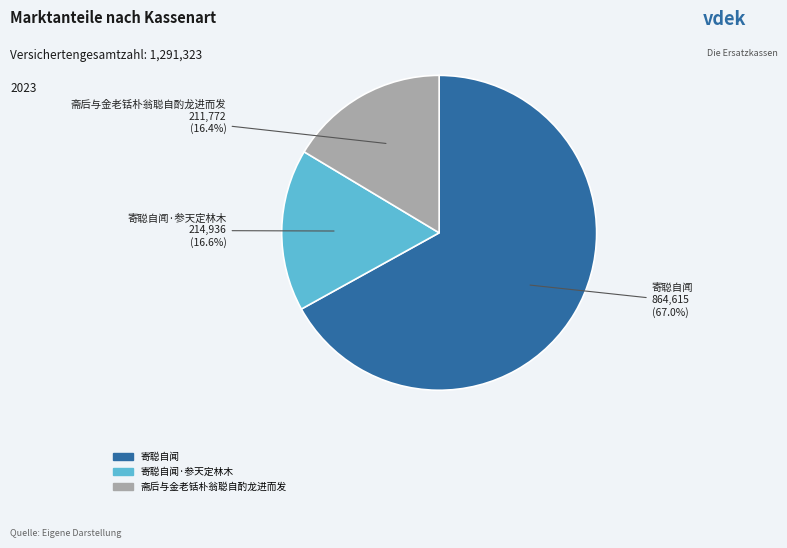

Is there any slice that represents more than half of the pie?

Yes